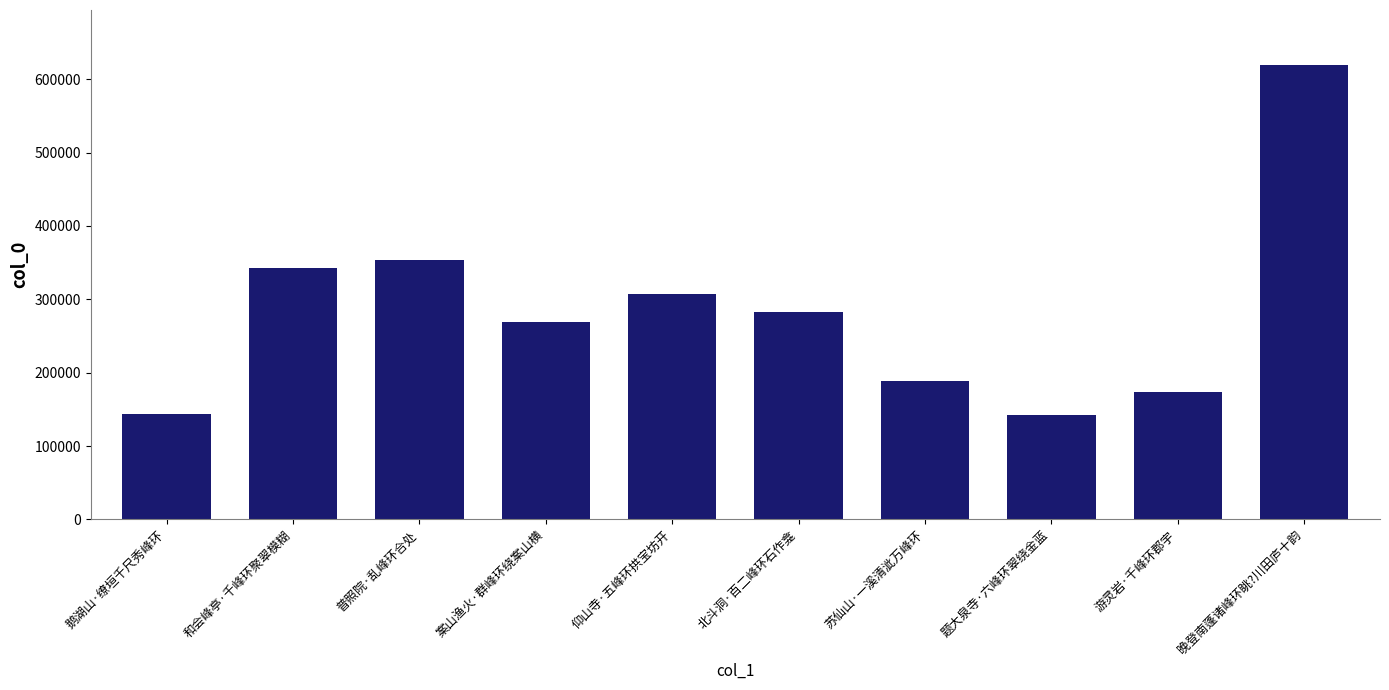

Between 游灵岩·千峰环郡宇 and 题大泉寺·六峰环翠绕金蓝, which is larger?

游灵岩·千峰环郡宇